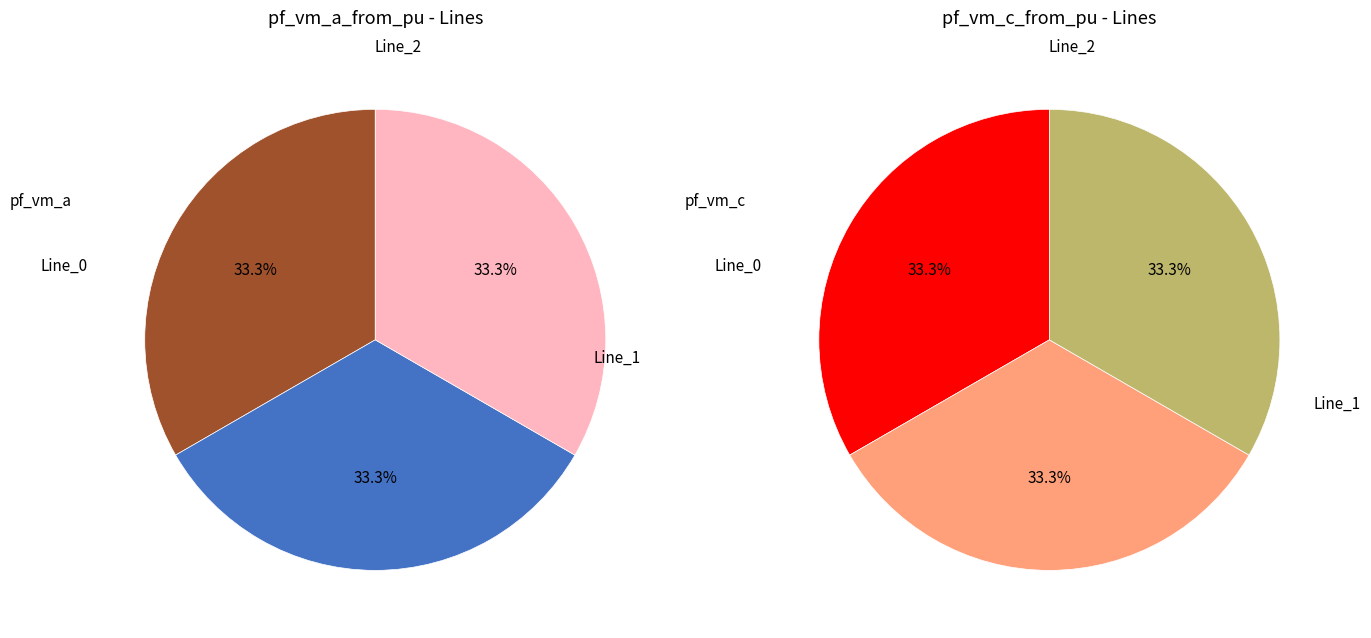

Count the number of slices in the pie.

3